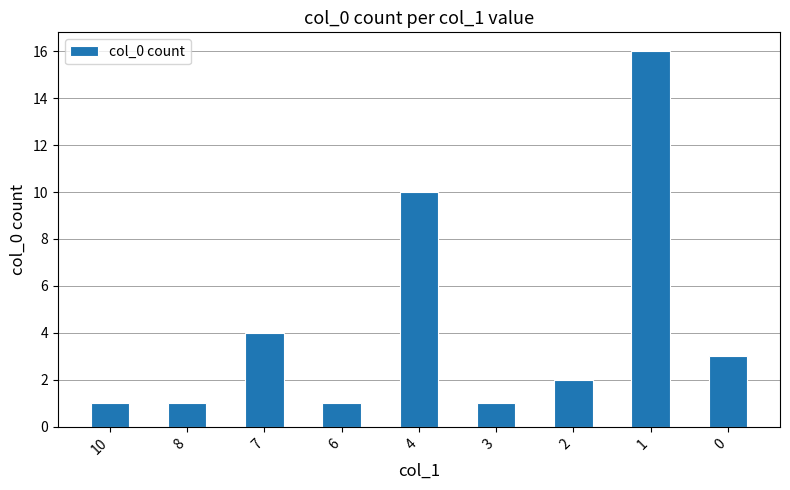

Which has a higher value, 10 or 4?

4